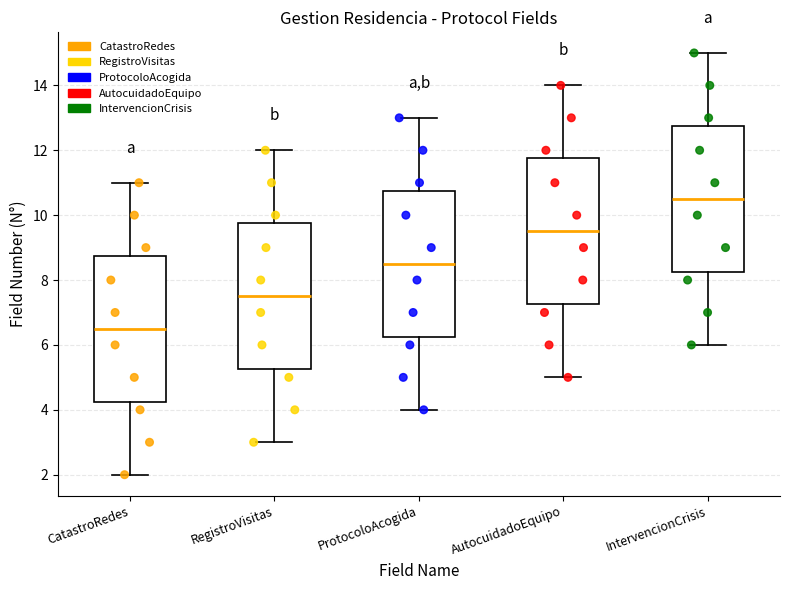

Reading left to right, read every box against the y-axis: the position of its median line, the range the box covers, and the ends of its whiskers. The values are not printed on the chart, so give them approximately, as read against the axis.

CatastroRedes: median 6.6, box 4.2 to 8.8, whiskers 2.0 to 11.0
RegistroVisitas: median 7.6, box 5.2 to 9.8, whiskers 3.0 to 12.0
ProtocoloAcogida: median 8.6, box 6.2 to 10.8, whiskers 4.0 to 13.0
AutocuidadoEquipo: median 9.6, box 7.2 to 11.8, whiskers 5.0 to 14.0
IntervencionCrisis: median 10.6, box 8.2 to 12.8, whiskers 6.0 to 15.0